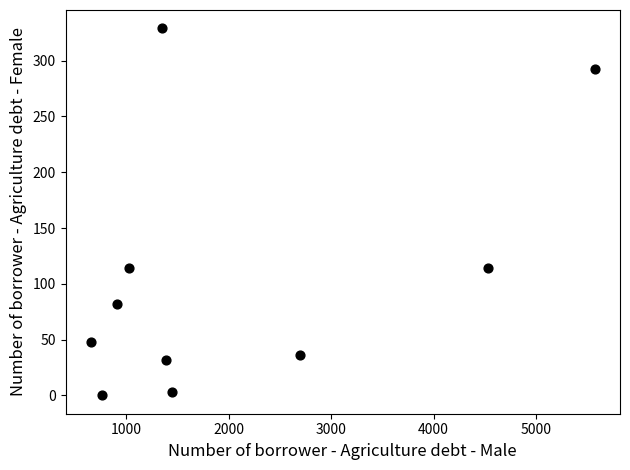

What is the range of Y values (max minus min)?

329